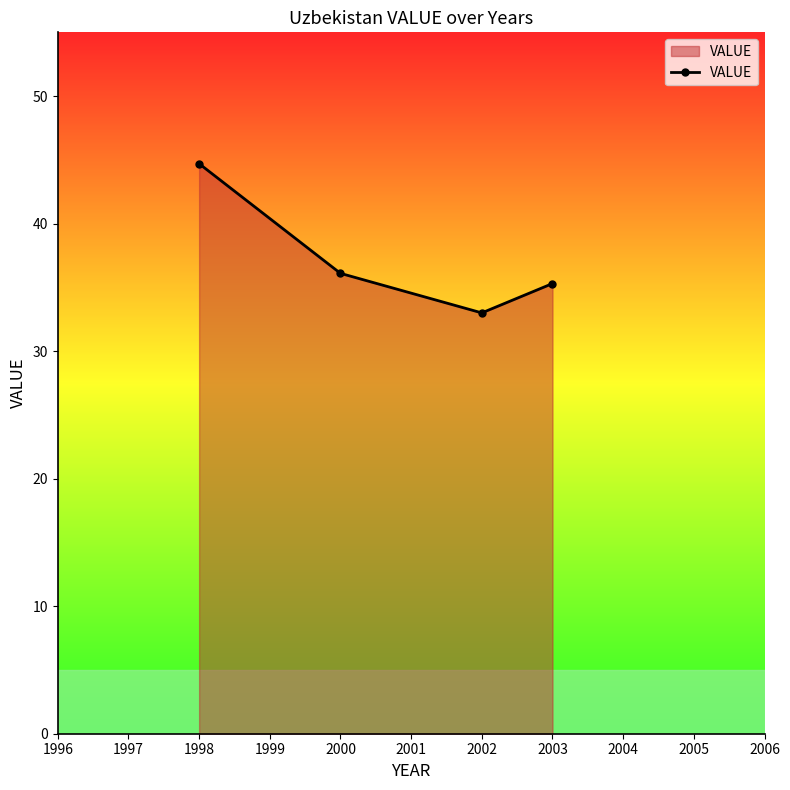

True or false: there are more than 0 points higher than both neighbors.

False